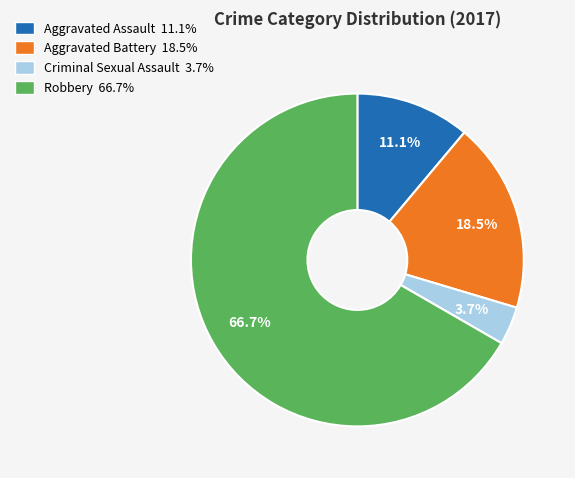

What percentage do Criminal Sexual Assault and Aggravated Battery together represent?

22.2%